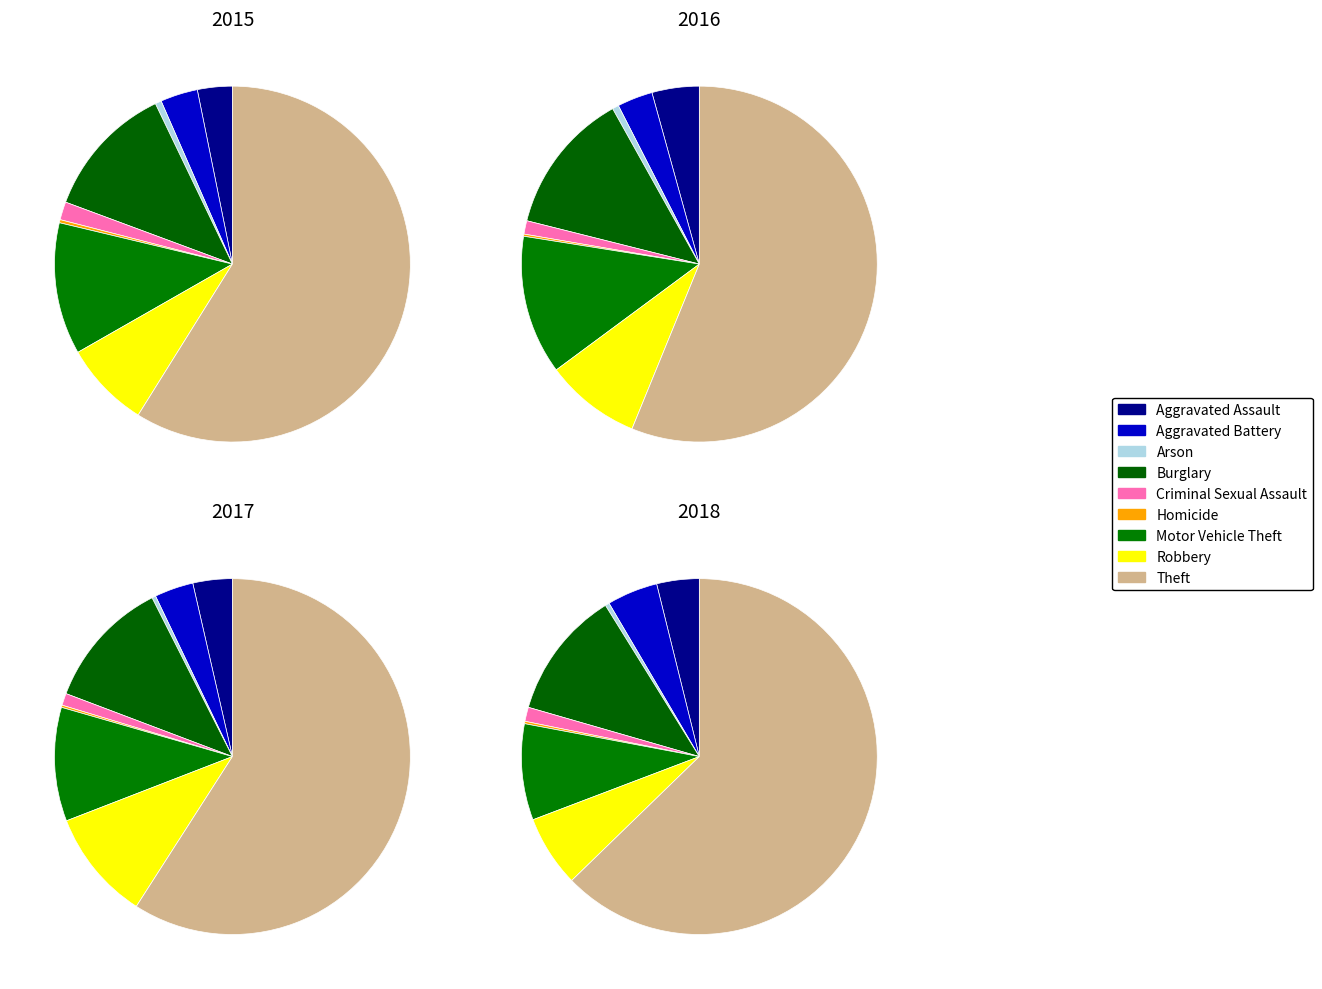

Does Aggravated Battery account for over 50% of the chart?

No